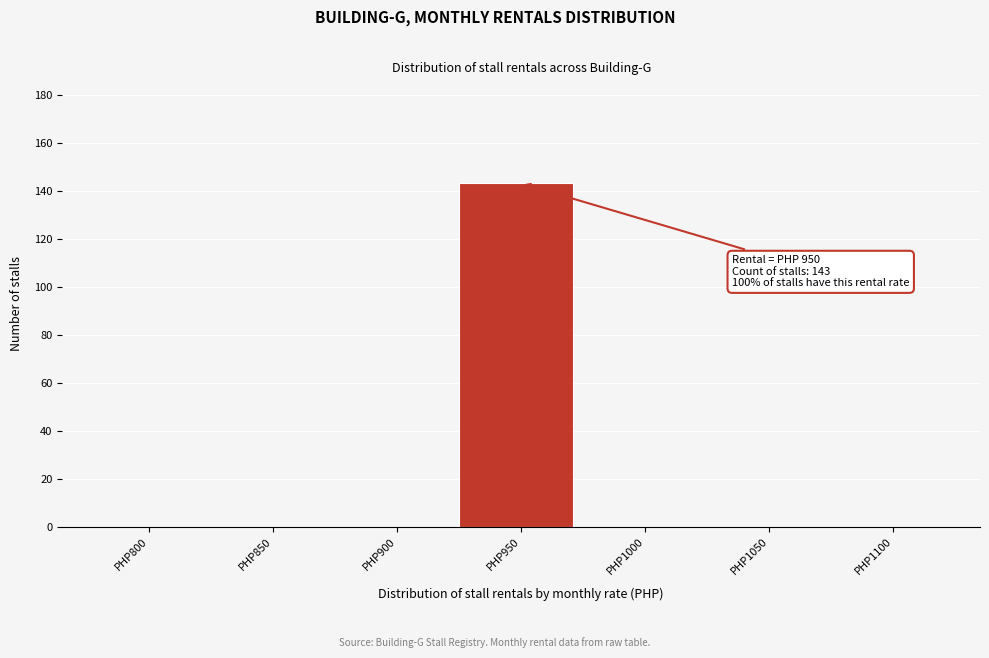

Reading left to right, extract all data points from this chart.

PHP800=0	PHP850=0	PHP900=0	PHP950=143	PHP1000=0	PHP1050=0	PHP1100=0